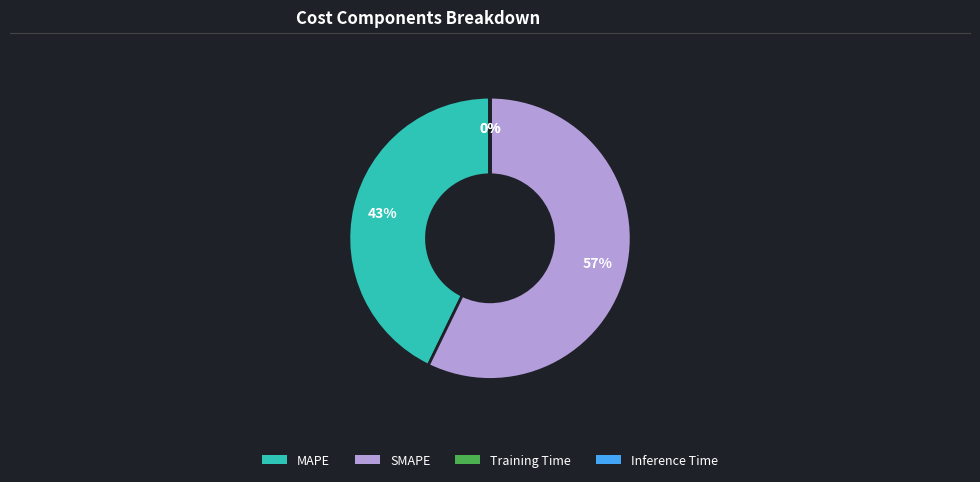

Is there any slice that represents more than half of the pie?

Yes